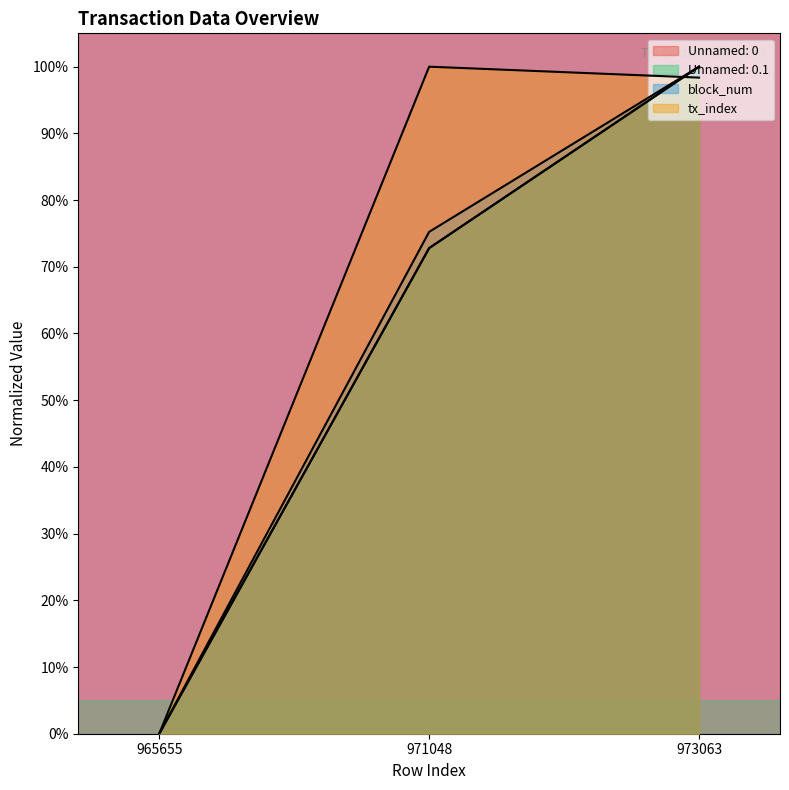

True or false: Unnamed: 0.1 has a value of 0.4 at 965655.

False